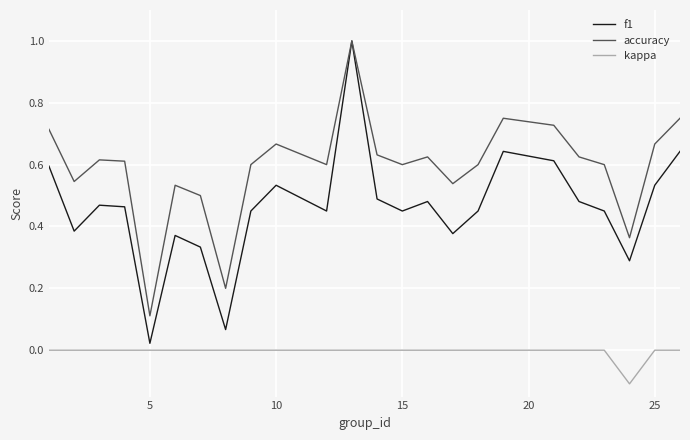

Which series has the widest spread of values?

f1